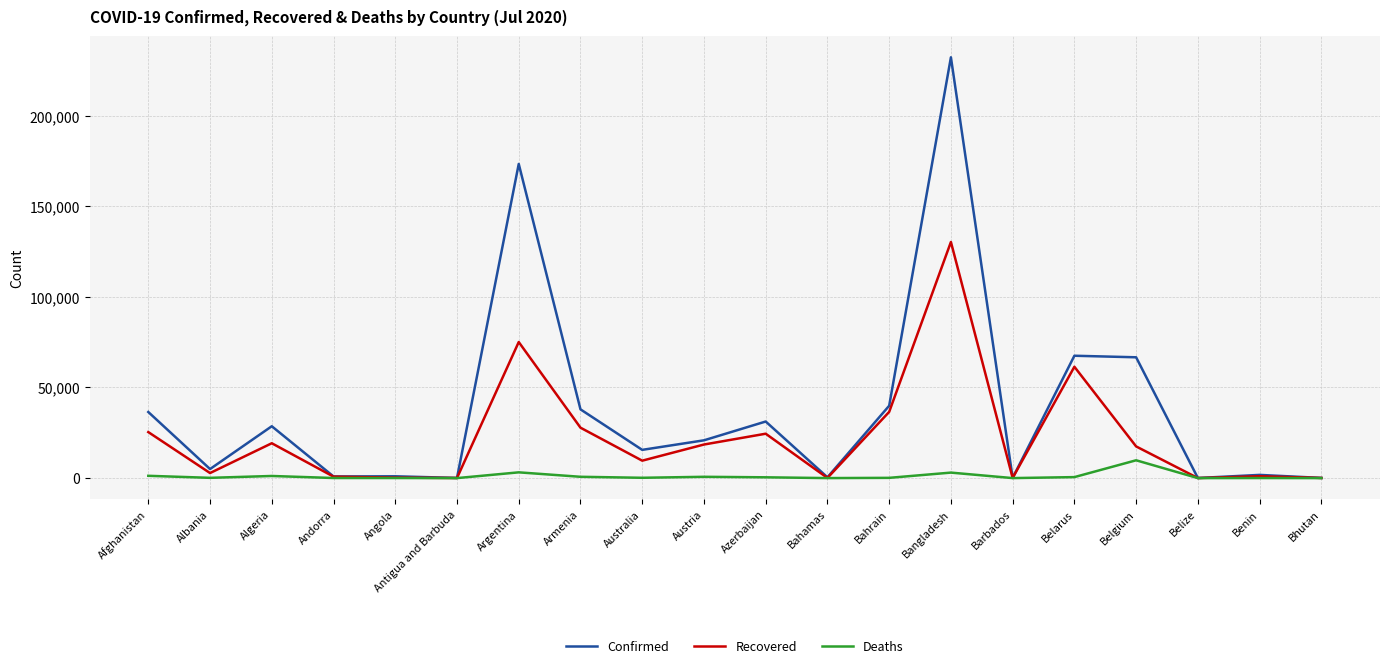

Is this an area chart (filled region under the line)?

No